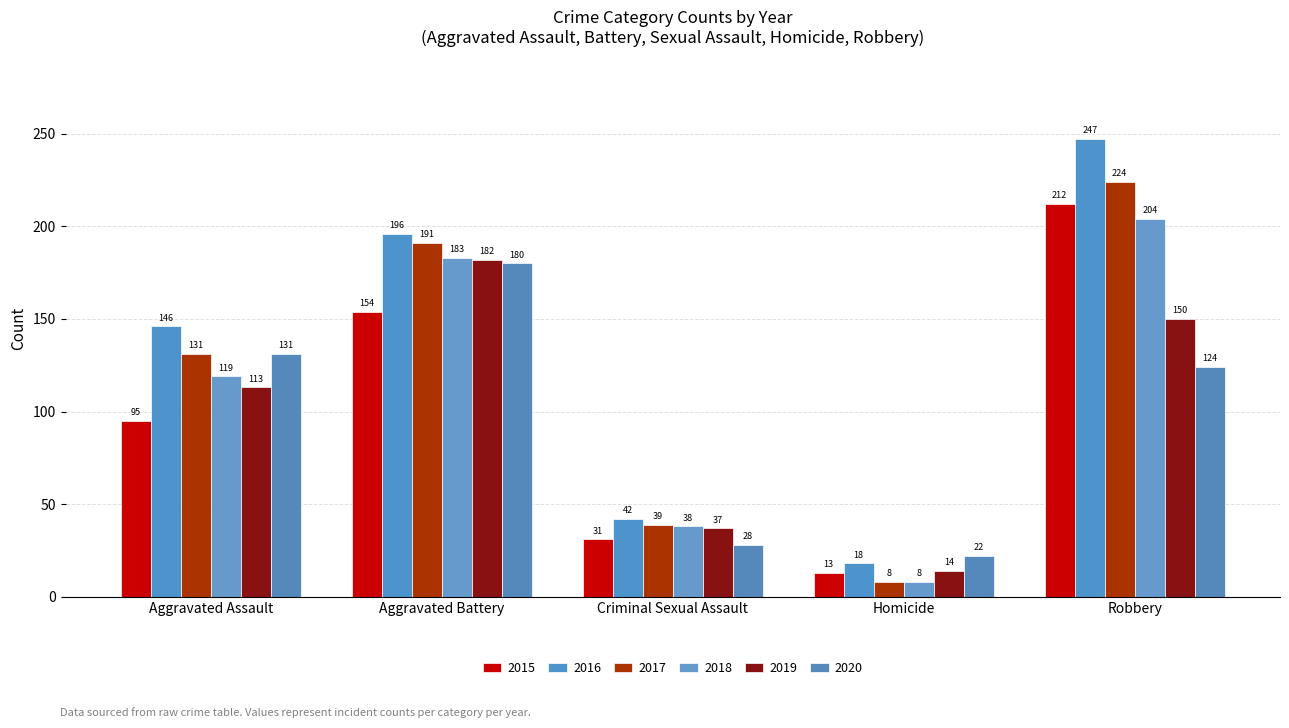

Does the chart contain stacked bars?

No